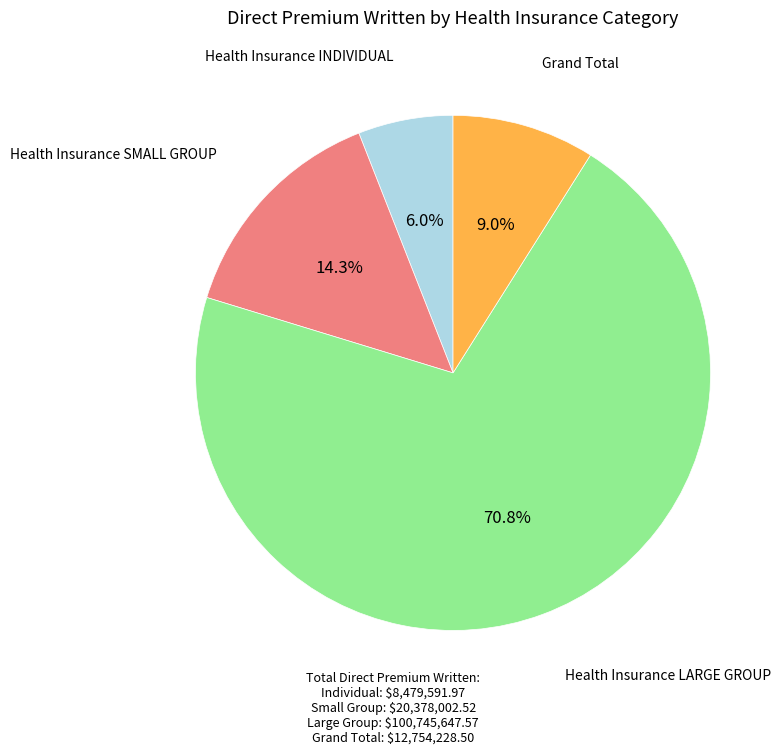

Does any single category account for the majority?

Yes